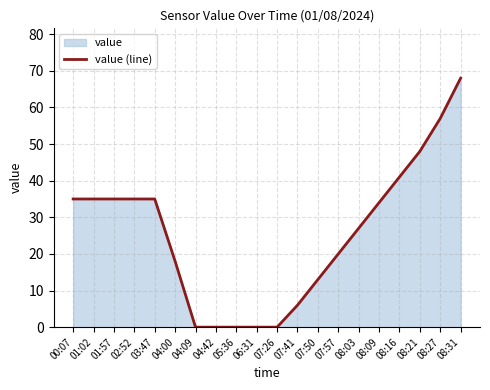

Between 07:41 and 01:02, which is larger?

01:02